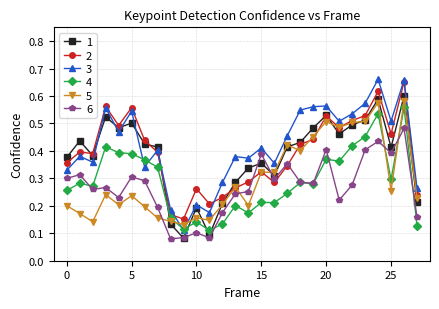

At how many categories does at least one series exceed 0?

28